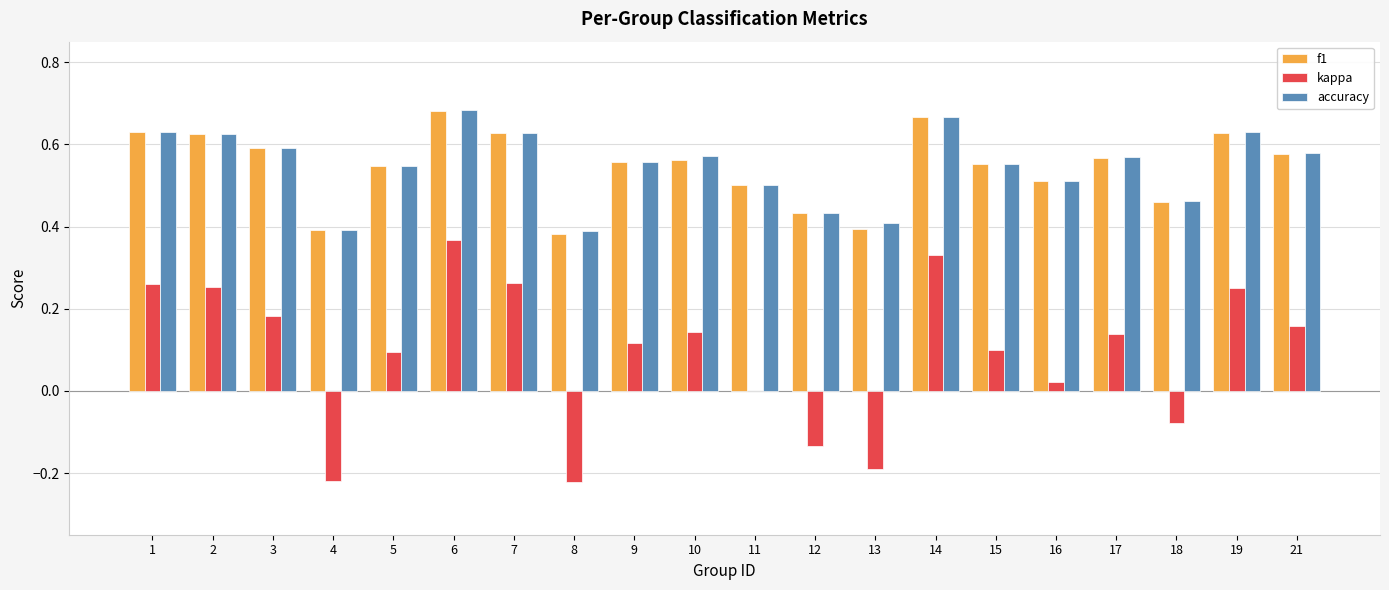

What is the total value across all series at 7?

1.5